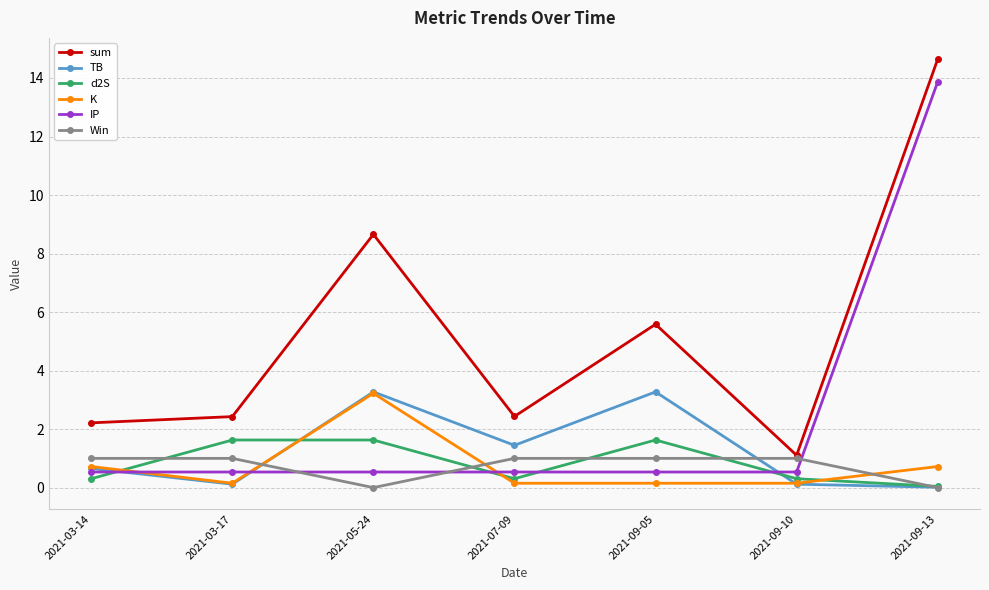

What is the total value across all series at 2021-09-13?

29.3